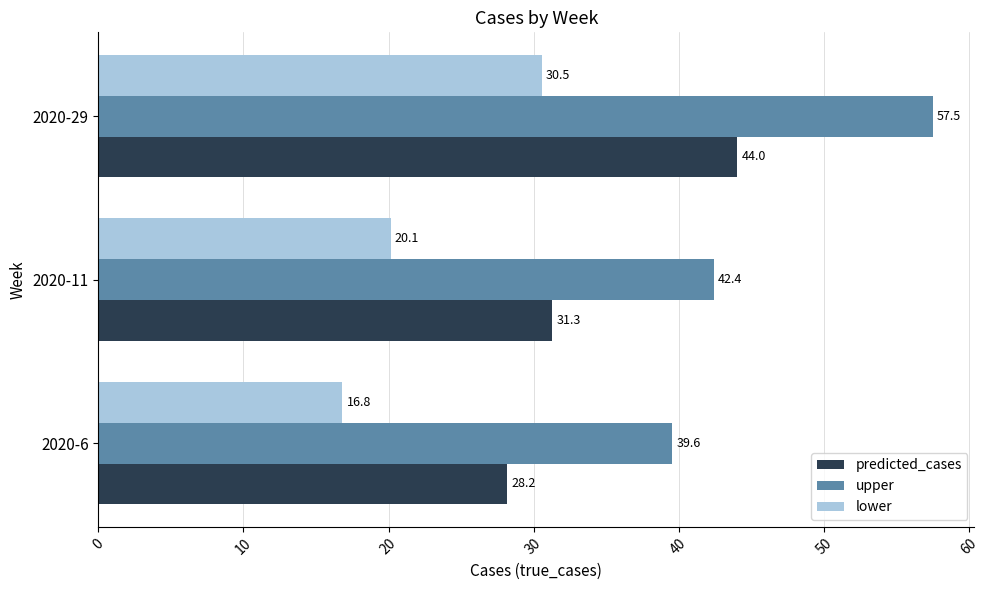

What are all the series names shown in the legend?

predicted_cases, upper, lower